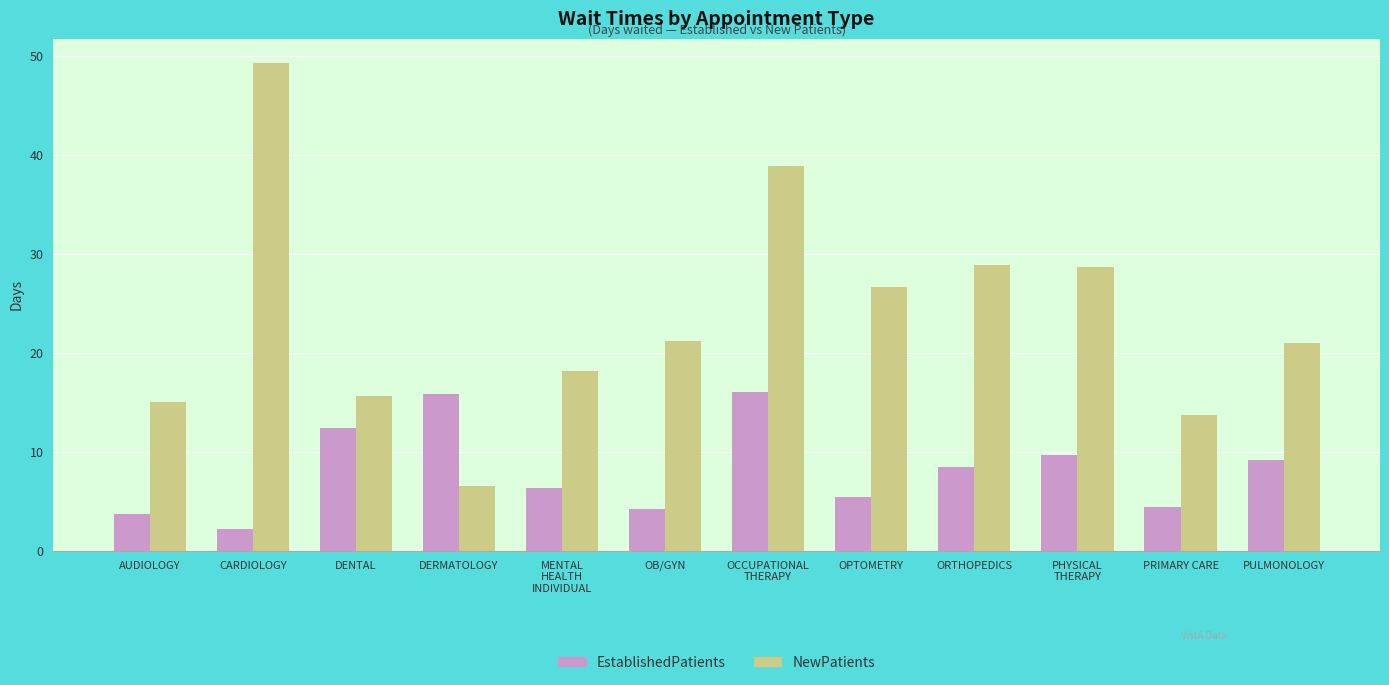

Between OPTOMETRY and PHYSICAL
THERAPY, which series saw the biggest shift?

EstablishedPatients